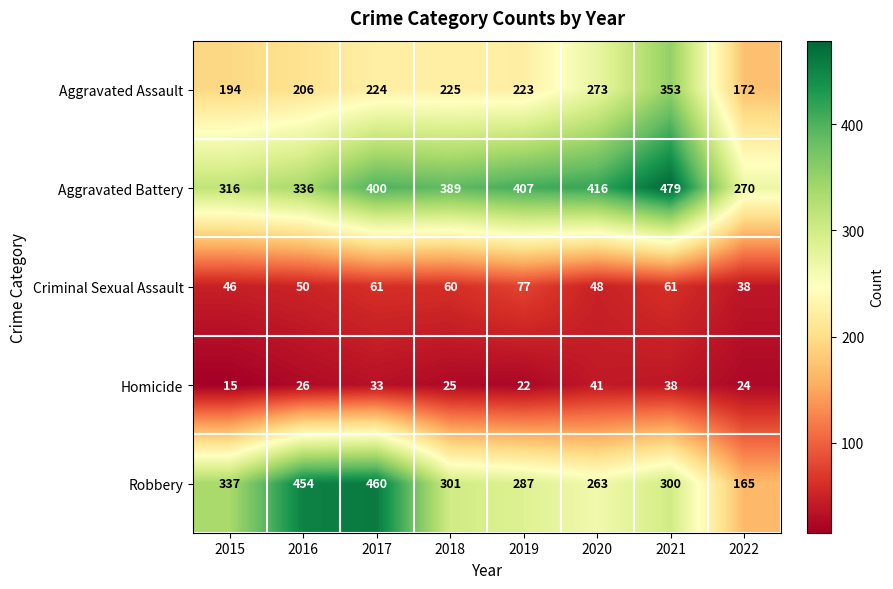

What is the difference between the maximum and minimum values in the Aggravated Assault series?

181